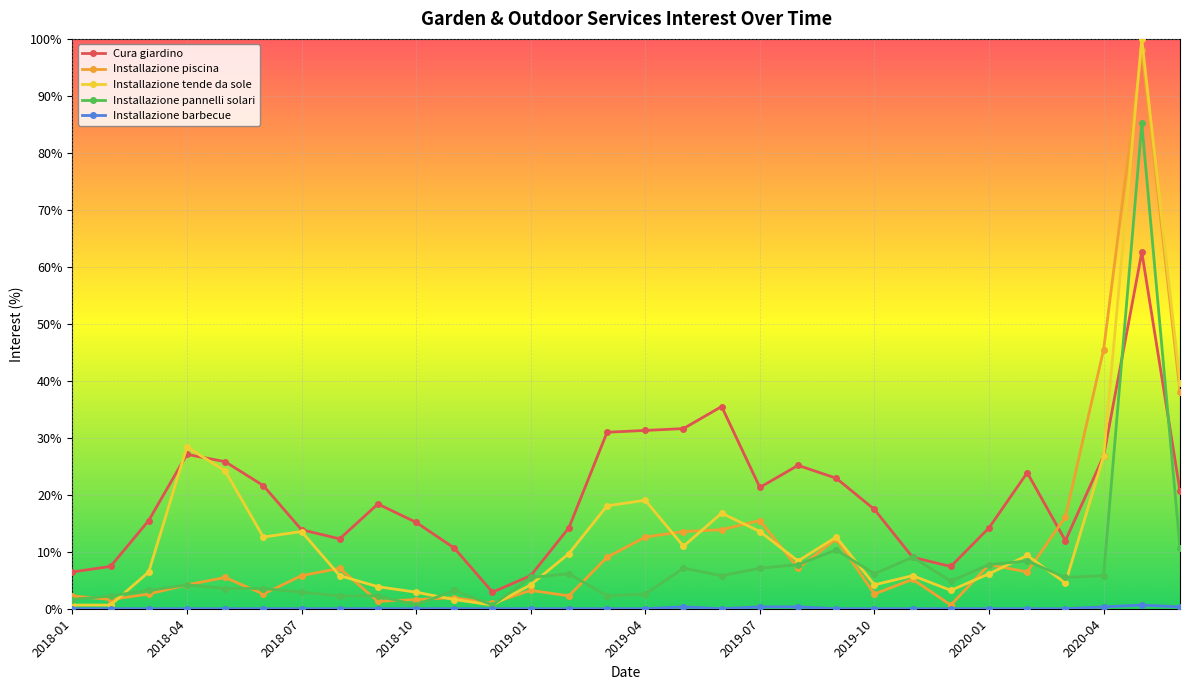

What is the value of the Cura giardino point at the 30th from the left?

20.6